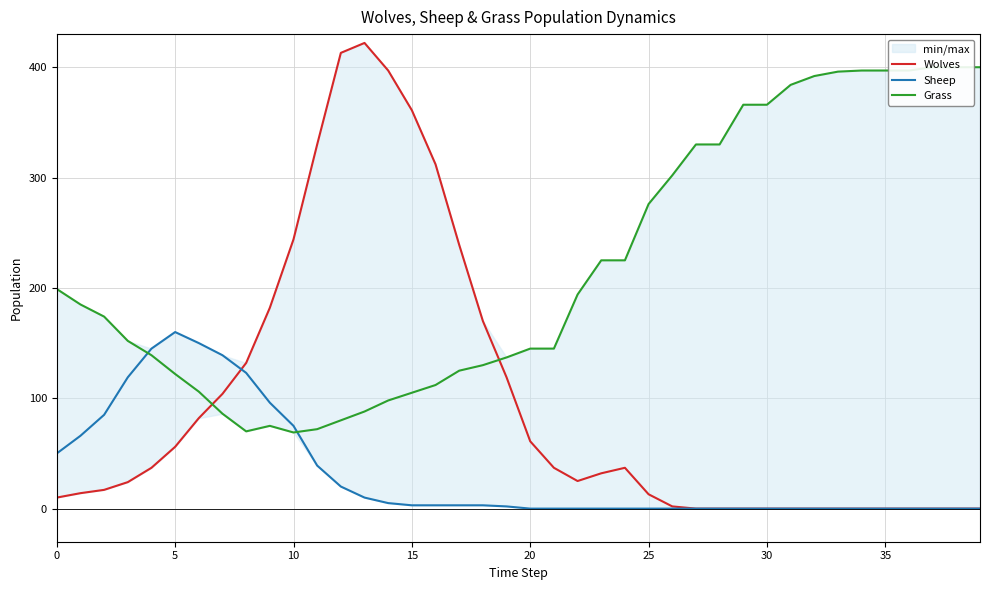

Between 35 and 16, which is larger?

16